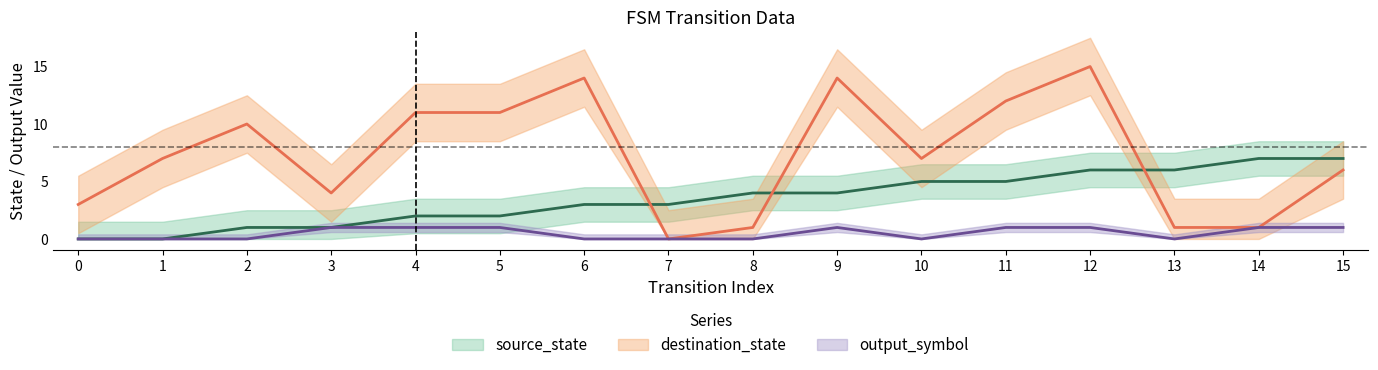

Reading left to right, extract all data points from this chart.

source_state: 0	0	1	1	2	2	3	3	4	4	5	5	6	6	7	7
destination_state: 3	7	10	4	11	11	14	0	1	14	7	12	15	1	1	6
output_symbol: 0	0	0	1	1	1	0	0	0	1	0	1	1	0	1	1